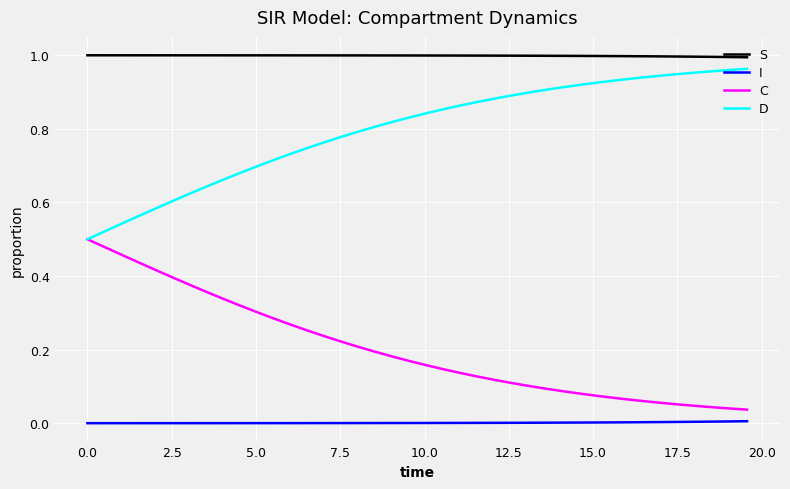

True or false: I and C cross at least once.

False